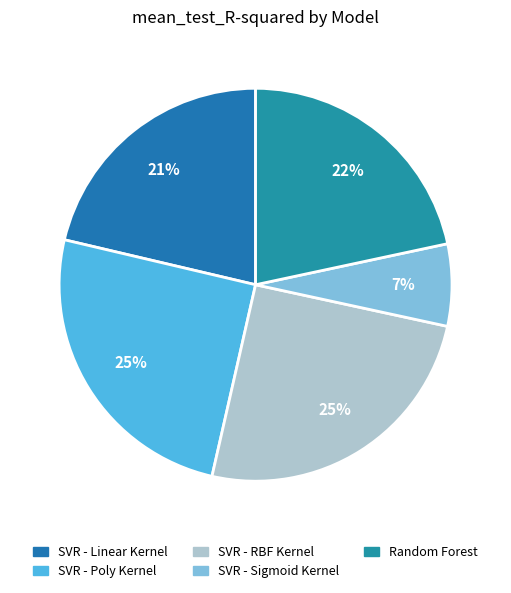

What is the change in value from SVR - Sigmoid Kernel to Random Forest?

+0.3